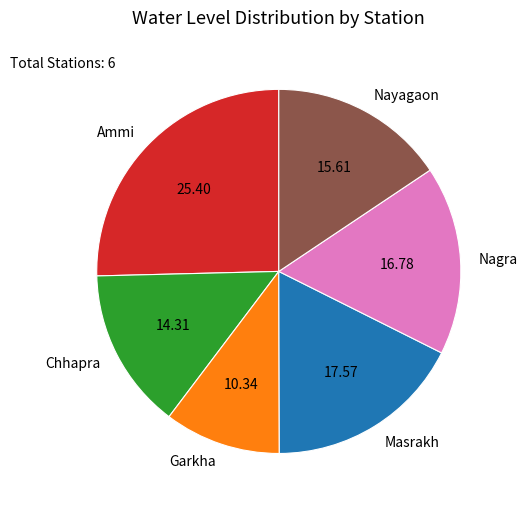

Is there a majority slice in this chart?

No